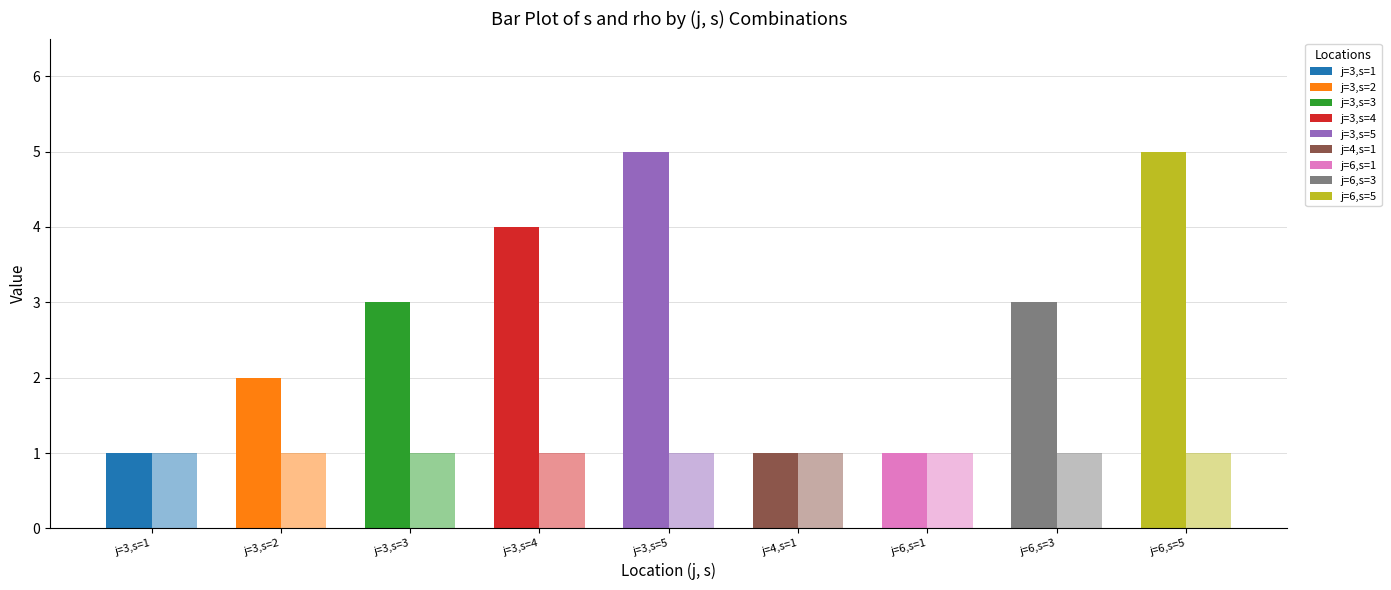

What is the label of the 1st bar from the right?

j=6,s=5